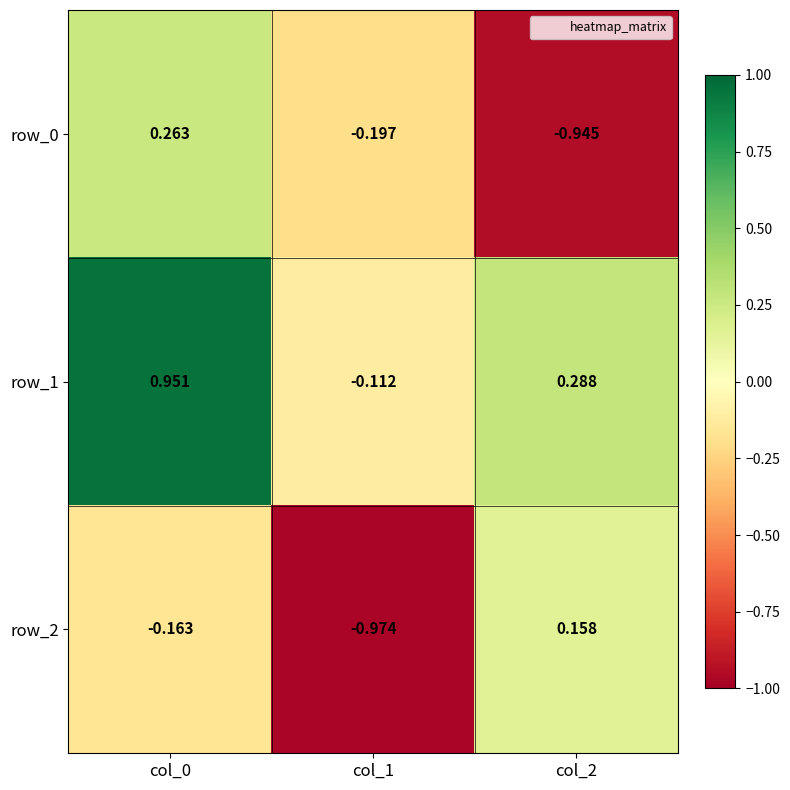

At col_2, list the series in order from largest to smallest.

row_1, row_2, row_0